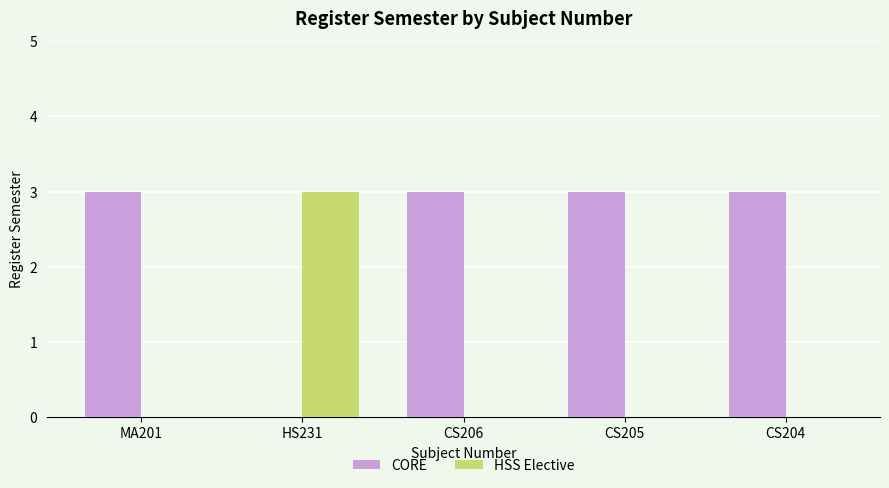

Count the number of categories in the chart.

5